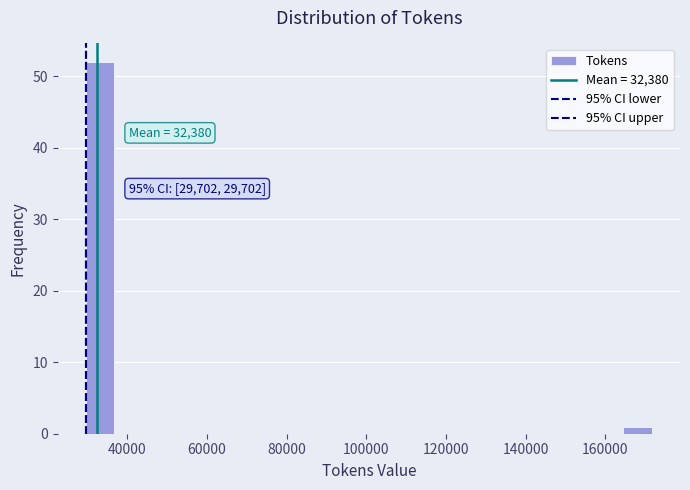

Read against the x-axis, roughly where is the centre of the tallest bar?

34000